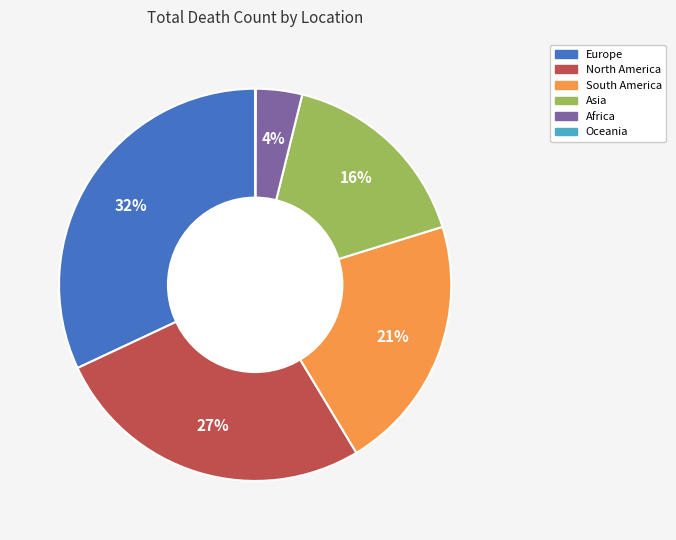

Between North America and Africa, which is larger?

North America